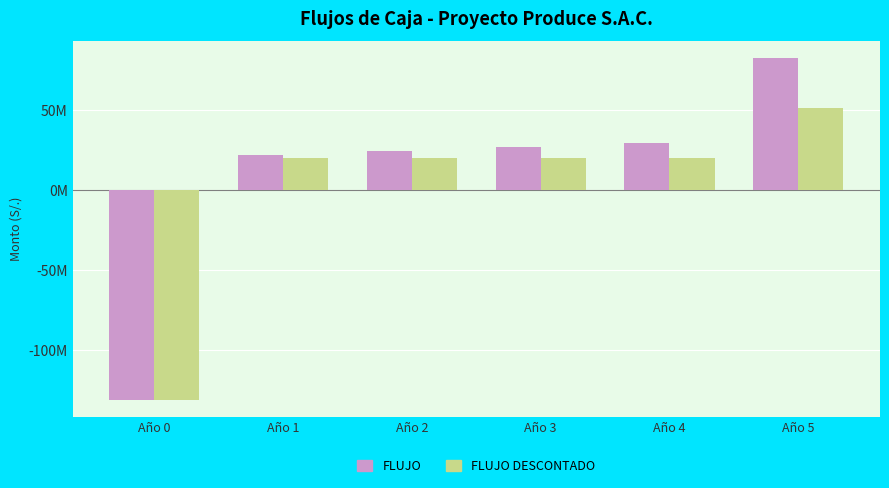

What are all the series names shown in the legend?

FLUJO, FLUJO DESCONTADO